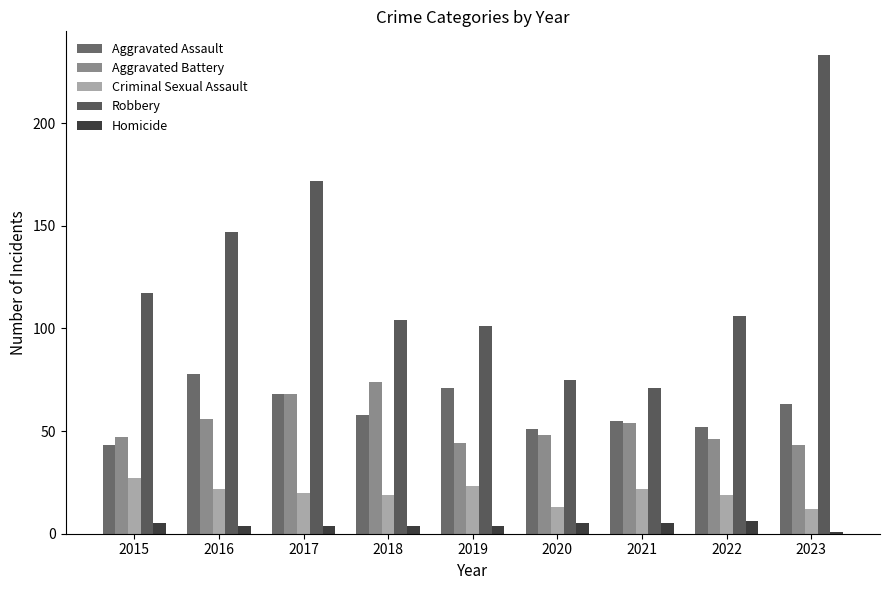

Is the value of Criminal Sexual Assault at 2021 greater than the value of Robbery at 2023?

No